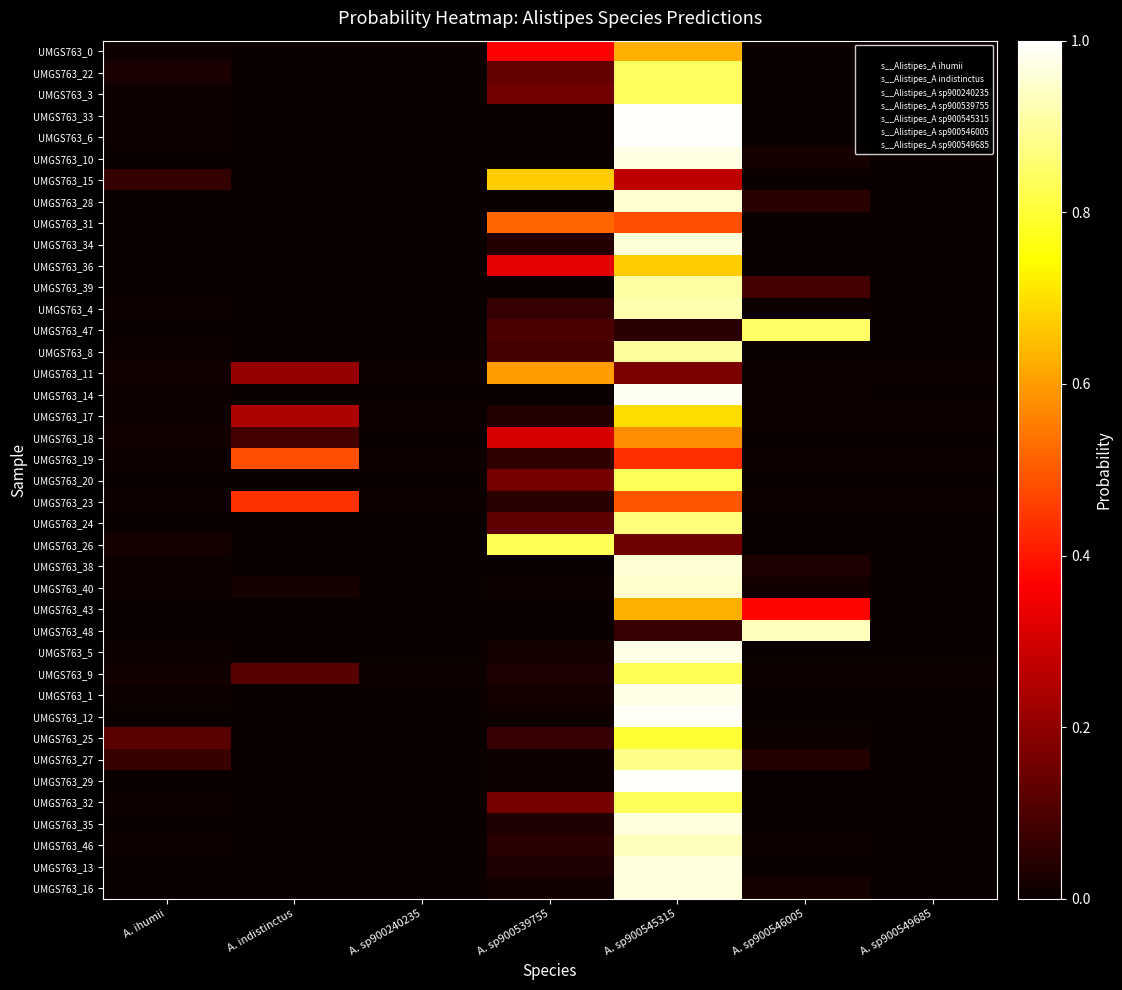

Reading left to right, what are all the values shown in this chart?

UMGS763_0: A. ihumii=0.0	A. indistinctus=0.0	A. sp900240235=0.0	A. sp900539755=0.4	A. sp900545315=0.6	A. sp900546005=0.0	A. sp900549685=0.0
UMGS763_22: A. ihumii=0.0	A. indistinctus=0.0	A. sp900240235=0.0	A. sp900539755=0.1	A. sp900545315=0.8	A. sp900546005=0.0	A. sp900549685=0.0
UMGS763_3: A. ihumii=0.0	A. indistinctus=0.0	A. sp900240235=0.0	A. sp900539755=0.2	A. sp900545315=0.8	A. sp900546005=0.0	A. sp900549685=0.0
UMGS763_33: A. ihumii=0.0	A. indistinctus=0.0	A. sp900240235=0.0	A. sp900539755=0.0	A. sp900545315=1.0	A. sp900546005=0.0	A. sp900549685=0.0
UMGS763_6: A. ihumii=0.0	A. indistinctus=0.0	A. sp900240235=0.0	A. sp900539755=0.0	A. sp900545315=1.0	A. sp900546005=0.0	A. sp900549685=0.0
UMGS763_10: A. ihumii=0.0	A. indistinctus=0.0	A. sp900240235=0.0	A. sp900539755=0.0	A. sp900545315=1.0	A. sp900546005=0.0	A. sp900549685=0.0
UMGS763_15: A. ihumii=0.1	A. indistinctus=0.0	A. sp900240235=0.0	A. sp900539755=0.7	A. sp900545315=0.3	A. sp900546005=0.0	A. sp900549685=0.0
UMGS763_28: A. ihumii=0.0	A. indistinctus=0.0	A. sp900240235=0.0	A. sp900539755=0.0	A. sp900545315=1.0	A. sp900546005=0.0	A. sp900549685=0.0
UMGS763_31: A. ihumii=0.0	A. indistinctus=0.0	A. sp900240235=0.0	A. sp900539755=0.5	A. sp900545315=0.5	A. sp900546005=0.0	A. sp900549685=0.0
UMGS763_34: A. ihumii=0.0	A. indistinctus=0.0	A. sp900240235=0.0	A. sp900539755=0.0	A. sp900545315=1.0	A. sp900546005=0.0	A. sp900549685=0.0
UMGS763_36: A. ihumii=0.0	A. indistinctus=0.0	A. sp900240235=0.0	A. sp900539755=0.3	A. sp900545315=0.7	A. sp900546005=0.0	A. sp900549685=0.0
UMGS763_39: A. ihumii=0.0	A. indistinctus=0.0	A. sp900240235=0.0	A. sp900539755=0.0	A. sp900545315=0.9	A. sp900546005=0.1	A. sp900549685=0.0
UMGS763_4: A. ihumii=0.0	A. indistinctus=0.0	A. sp900240235=0.0	A. sp900539755=0.1	A. sp900545315=0.9	A. sp900546005=0.0	A. sp900549685=0.0
UMGS763_47: A. ihumii=0.0	A. indistinctus=0.0	A. sp900240235=0.0	A. sp900539755=0.1	A. sp900545315=0.1	A. sp900546005=0.8	A. sp900549685=0.0
UMGS763_8: A. ihumii=0.0	A. indistinctus=0.0	A. sp900240235=0.0	A. sp900539755=0.1	A. sp900545315=0.9	A. sp900546005=0.0	A. sp900549685=0.0
UMGS763_11: A. ihumii=0.0	A. indistinctus=0.2	A. sp900240235=0.0	A. sp900539755=0.6	A. sp900545315=0.2	A. sp900546005=0.0	A. sp900549685=0.0
UMGS763_14: A. ihumii=0.0	A. indistinctus=0.0	A. sp900240235=0.0	A. sp900539755=0.0	A. sp900545315=1.0	A. sp900546005=0.0	A. sp900549685=0.0
UMGS763_17: A. ihumii=0.0	A. indistinctus=0.2	A. sp900240235=0.0	A. sp900539755=0.0	A. sp900545315=0.7	A. sp900546005=0.0	A. sp900549685=0.0
UMGS763_18: A. ihumii=0.0	A. indistinctus=0.1	A. sp900240235=0.0	A. sp900539755=0.3	A. sp900545315=0.6	A. sp900546005=0.0	A. sp900549685=0.0
UMGS763_19: A. ihumii=0.0	A. indistinctus=0.5	A. sp900240235=0.0	A. sp900539755=0.1	A. sp900545315=0.4	A. sp900546005=0.0	A. sp900549685=0.0
UMGS763_20: A. ihumii=0.0	A. indistinctus=0.0	A. sp900240235=0.0	A. sp900539755=0.2	A. sp900545315=0.8	A. sp900546005=0.0	A. sp900549685=0.0
UMGS763_23: A. ihumii=0.0	A. indistinctus=0.4	A. sp900240235=0.0	A. sp900539755=0.0	A. sp900545315=0.5	A. sp900546005=0.0	A. sp900549685=0.0
UMGS763_24: A. ihumii=0.0	A. indistinctus=0.0	A. sp900240235=0.0	A. sp900539755=0.1	A. sp900545315=0.9	A. sp900546005=0.0	A. sp900549685=0.0
UMGS763_26: A. ihumii=0.0	A. indistinctus=0.0	A. sp900240235=0.0	A. sp900539755=0.8	A. sp900545315=0.2	A. sp900546005=0.0	A. sp900549685=0.0
UMGS763_38: A. ihumii=0.0	A. indistinctus=0.0	A. sp900240235=0.0	A. sp900539755=0.0	A. sp900545315=1.0	A. sp900546005=0.0	A. sp900549685=0.0
UMGS763_40: A. ihumii=0.0	A. indistinctus=0.0	A. sp900240235=0.0	A. sp900539755=0.0	A. sp900545315=0.9	A. sp900546005=0.0	A. sp900549685=0.0
UMGS763_43: A. ihumii=0.0	A. indistinctus=0.0	A. sp900240235=0.0	A. sp900539755=0.0	A. sp900545315=0.6	A. sp900546005=0.4	A. sp900549685=0.0
UMGS763_48: A. ihumii=0.0	A. indistinctus=0.0	A. sp900240235=0.0	A. sp900539755=0.0	A. sp900545315=0.1	A. sp900546005=0.9	A. sp900549685=0.0
UMGS763_5: A. ihumii=0.0	A. indistinctus=0.0	A. sp900240235=0.0	A. sp900539755=0.0	A. sp900545315=1.0	A. sp900546005=0.0	A. sp900549685=0.0
UMGS763_9: A. ihumii=0.0	A. indistinctus=0.1	A. sp900240235=0.0	A. sp900539755=0.0	A. sp900545315=0.8	A. sp900546005=0.0	A. sp900549685=0.0
UMGS763_1: A. ihumii=0.0	A. indistinctus=0.0	A. sp900240235=0.0	A. sp900539755=0.0	A. sp900545315=1.0	A. sp900546005=0.0	A. sp900549685=0.0
UMGS763_12: A. ihumii=0.0	A. indistinctus=0.0	A. sp900240235=0.0	A. sp900539755=0.0	A. sp900545315=1.0	A. sp900546005=0.0	A. sp900549685=0.0
UMGS763_25: A. ihumii=0.1	A. indistinctus=0.0	A. sp900240235=0.0	A. sp900539755=0.1	A. sp900545315=0.8	A. sp900546005=0.0	A. sp900549685=0.0
UMGS763_27: A. ihumii=0.1	A. indistinctus=0.0	A. sp900240235=0.0	A. sp900539755=0.0	A. sp900545315=0.9	A. sp900546005=0.0	A. sp900549685=0.0
UMGS763_29: A. ihumii=0.0	A. indistinctus=0.0	A. sp900240235=0.0	A. sp900539755=0.0	A. sp900545315=1.0	A. sp900546005=0.0	A. sp900549685=0.0
UMGS763_32: A. ihumii=0.0	A. indistinctus=0.0	A. sp900240235=0.0	A. sp900539755=0.2	A. sp900545315=0.8	A. sp900546005=0.0	A. sp900549685=0.0
UMGS763_35: A. ihumii=0.0	A. indistinctus=0.0	A. sp900240235=0.0	A. sp900539755=0.0	A. sp900545315=1.0	A. sp900546005=0.0	A. sp900549685=0.0
UMGS763_46: A. ihumii=0.0	A. indistinctus=0.0	A. sp900240235=0.0	A. sp900539755=0.1	A. sp900545315=0.9	A. sp900546005=0.0	A. sp900549685=0.0
UMGS763_13: A. ihumii=0.0	A. indistinctus=0.0	A. sp900240235=0.0	A. sp900539755=0.0	A. sp900545315=1.0	A. sp900546005=0.0	A. sp900549685=0.0
UMGS763_16: A. ihumii=0.0	A. indistinctus=0.0	A. sp900240235=0.0	A. sp900539755=0.0	A. sp900545315=1.0	A. sp900546005=0.0	A. sp900549685=0.0